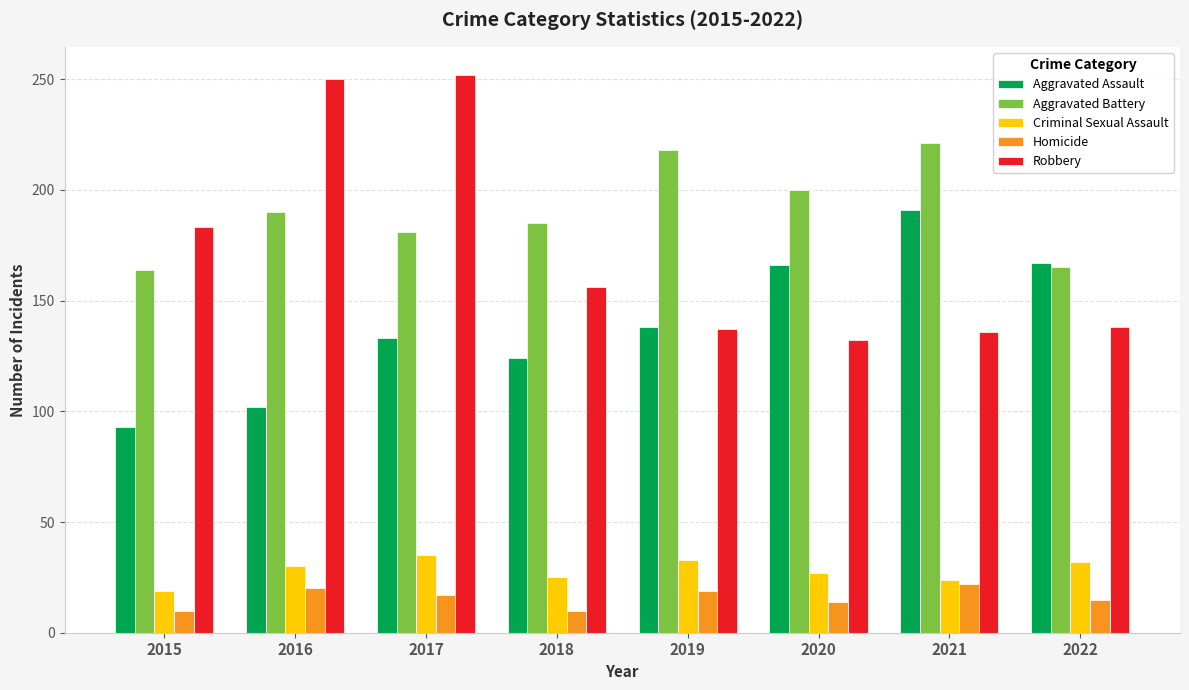

Is the value of Aggravated Assault at 2016 greater than the value of Aggravated Battery at 2018?

No